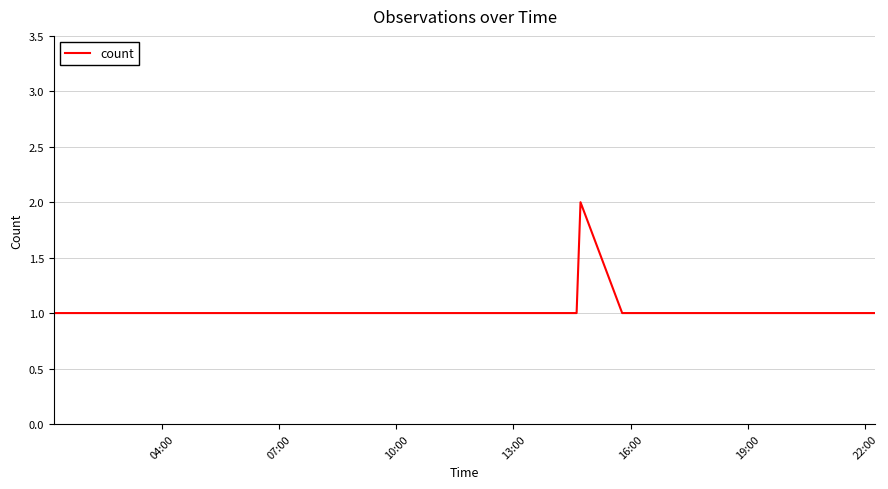

What is the sum of all values?

7